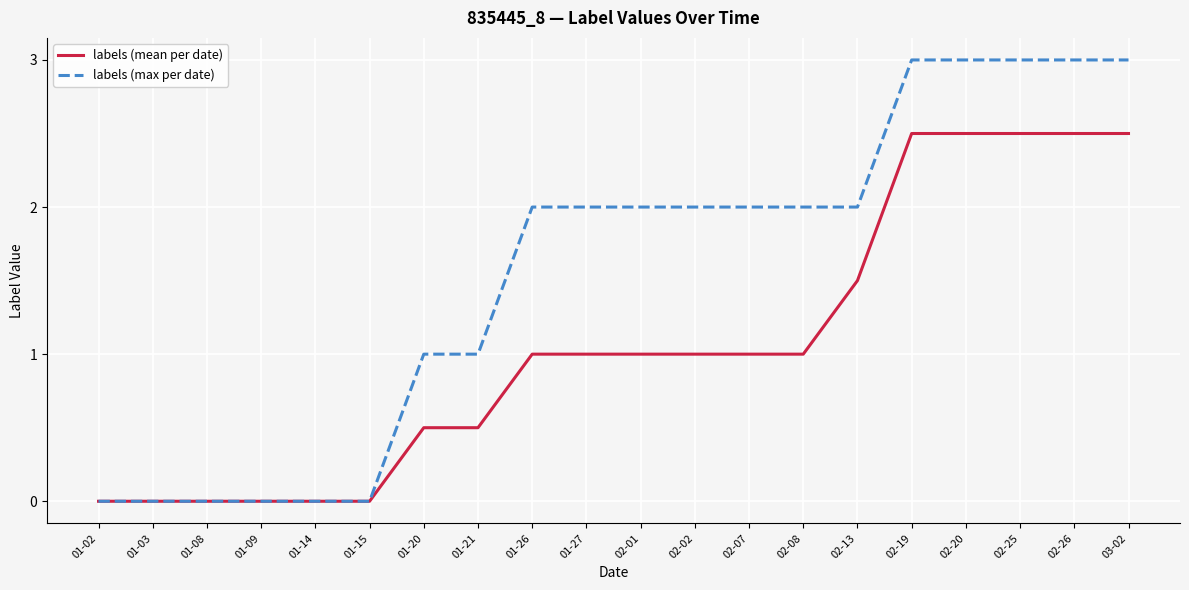

True or false: labels (mean per date) has a value of 0.4 at 02-07.

False